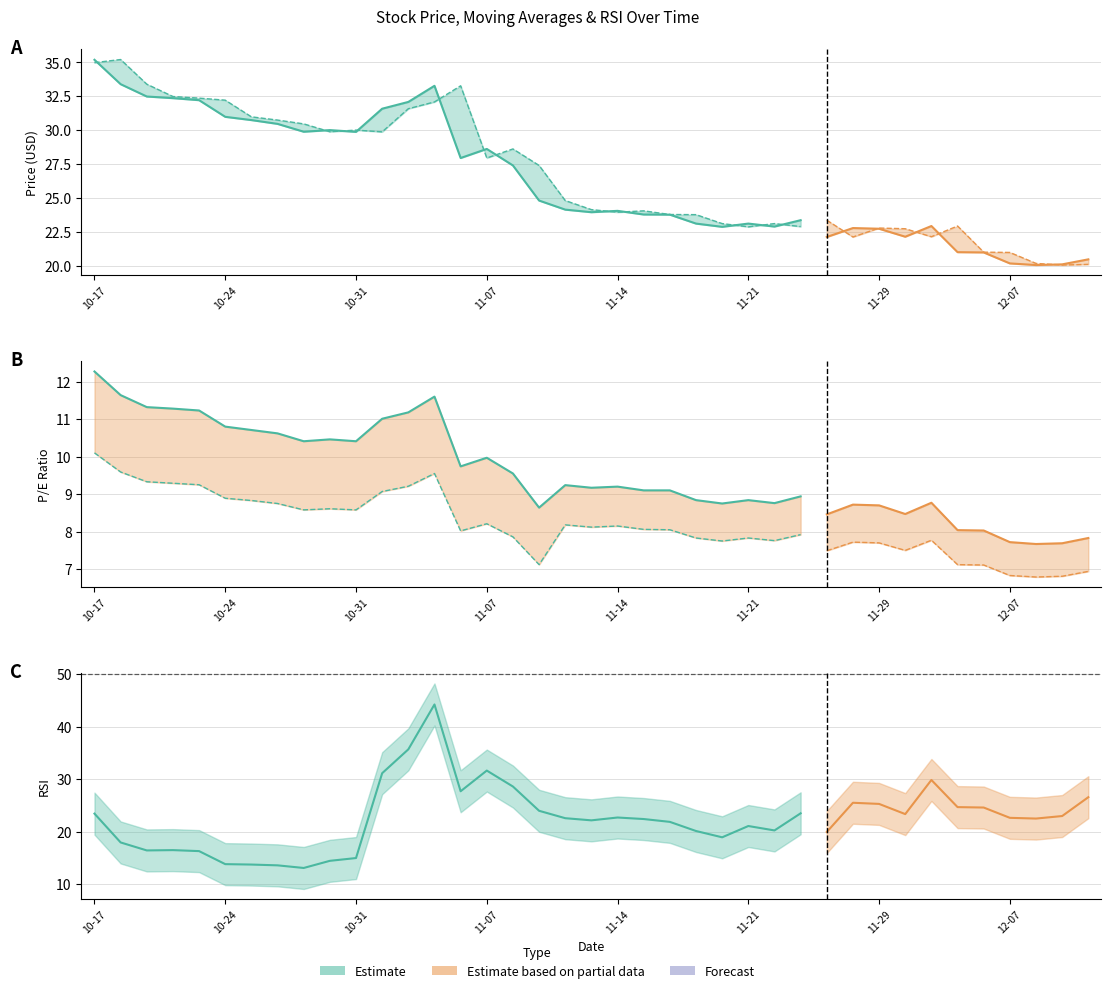

Is the value of p_e at 2018-11-21 greater than the value of prev_close at 2018-12-12?

No